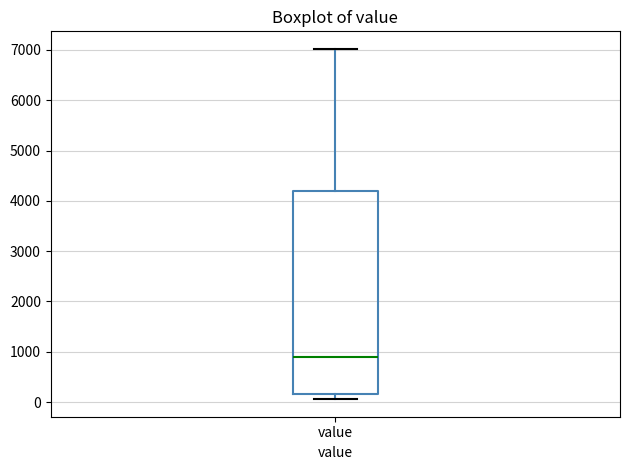

Where does the upper whisker of the box for value end on the y-axis? The values are not printed on the chart, so give them approximately, as read against the axis.

7000